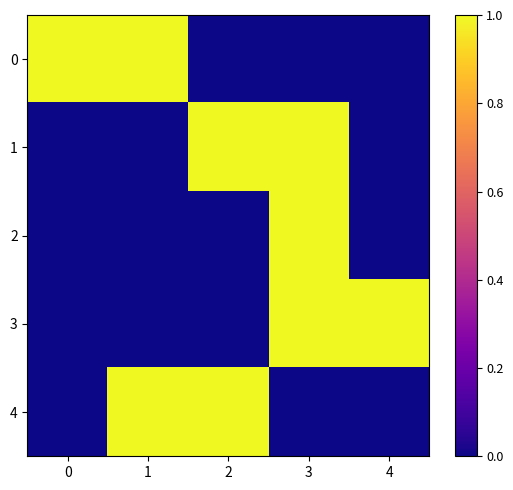

What is the total value across all series at 0?

1